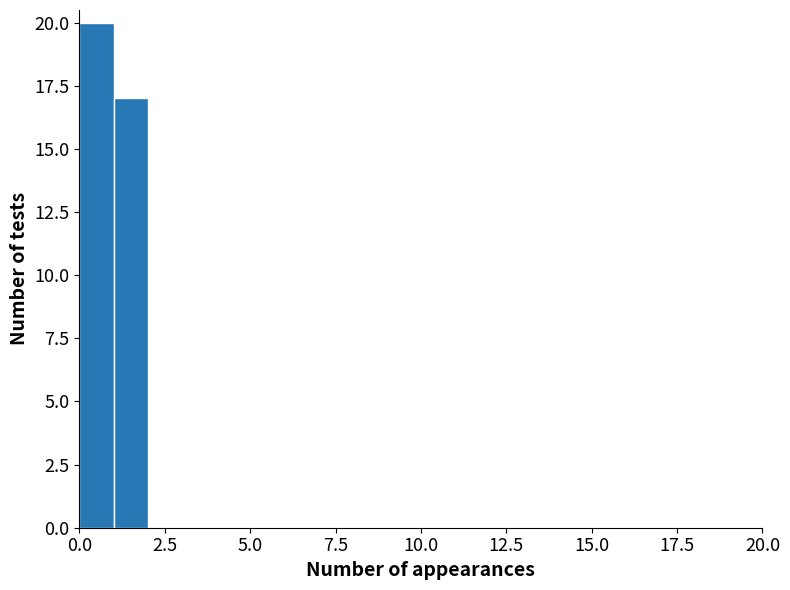

Around what value on the x-axis is the tallest bar? Give the approximate position of its centre, as read against the axis.

0.5